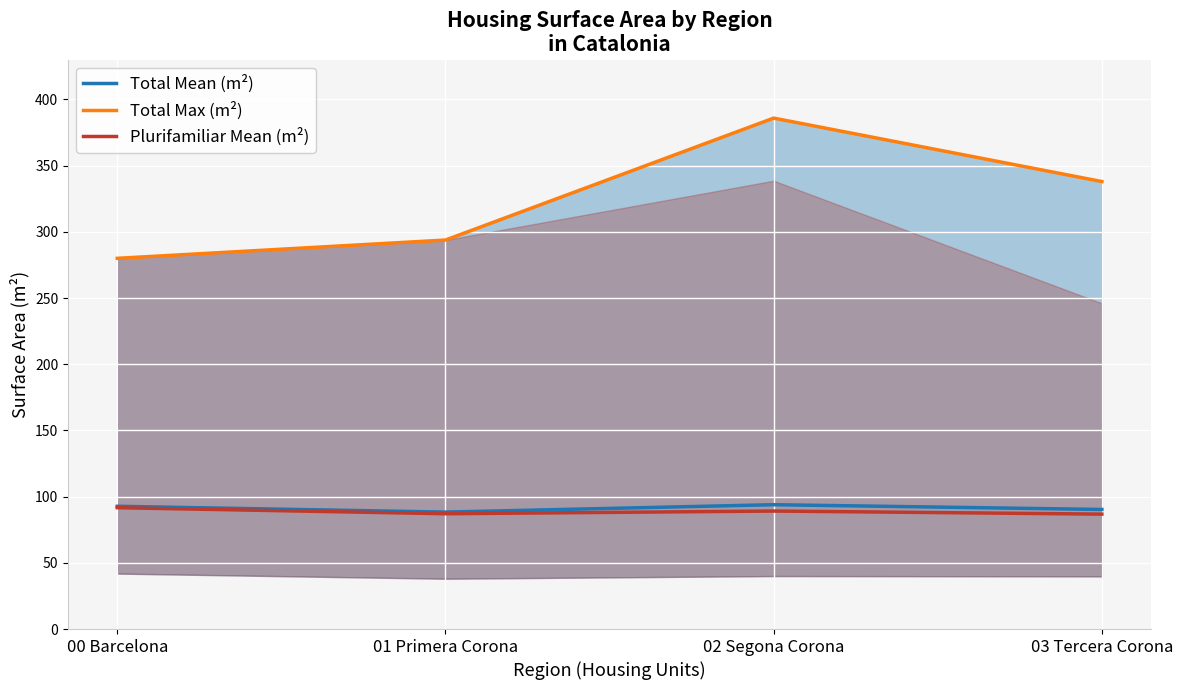

True or false: Total Max (m²) and Plurifamiliar Mean (m²) cross at least once.

False